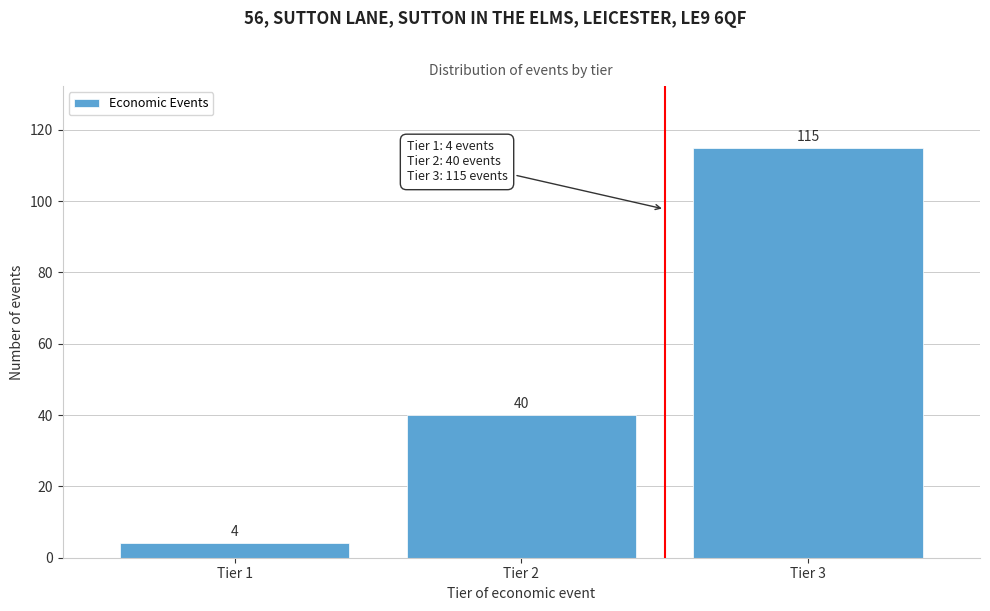

Reading left to right, what are all the values shown in this chart?

4	40	115